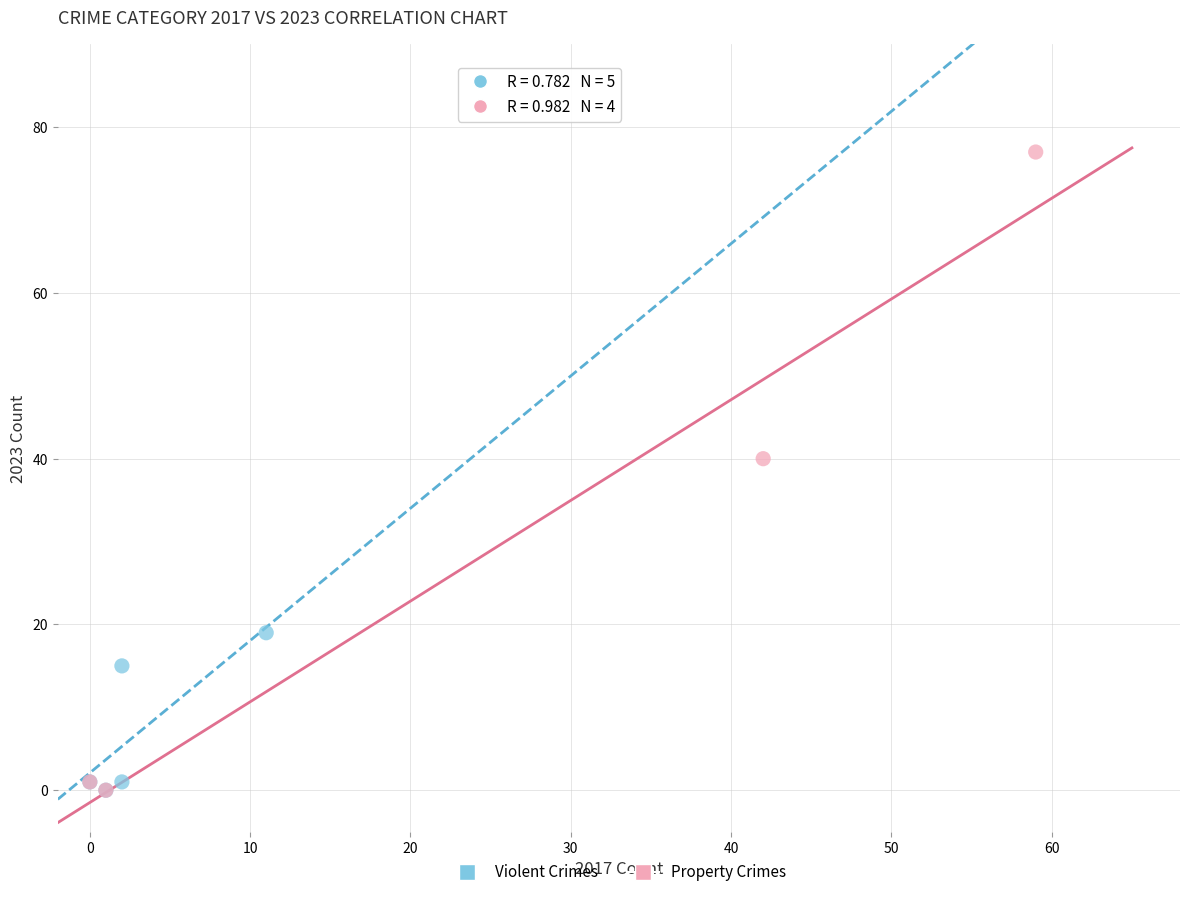

What are all the series names shown in the legend?

Violent Crimes, Property Crimes